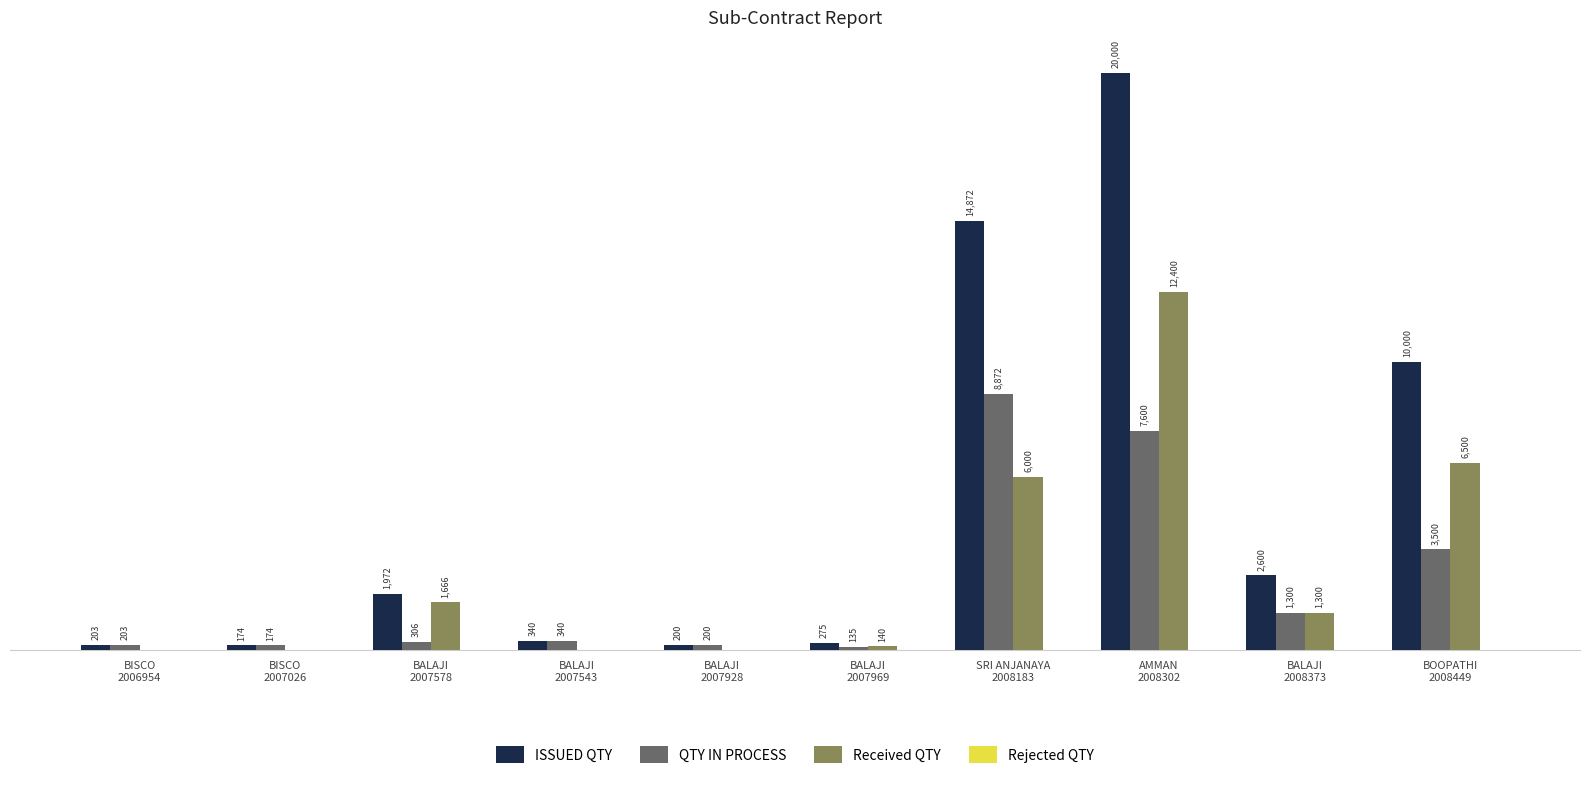

Which series changed the most between BALAJI
2007969 and AMMAN
2008302?

ISSUED QTY